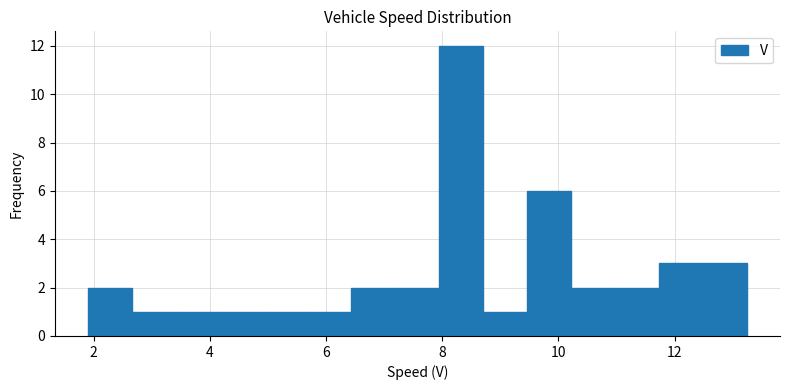

Around what value on the x-axis is the tallest bar? Give the approximate position of its centre, as read against the axis.

8.4